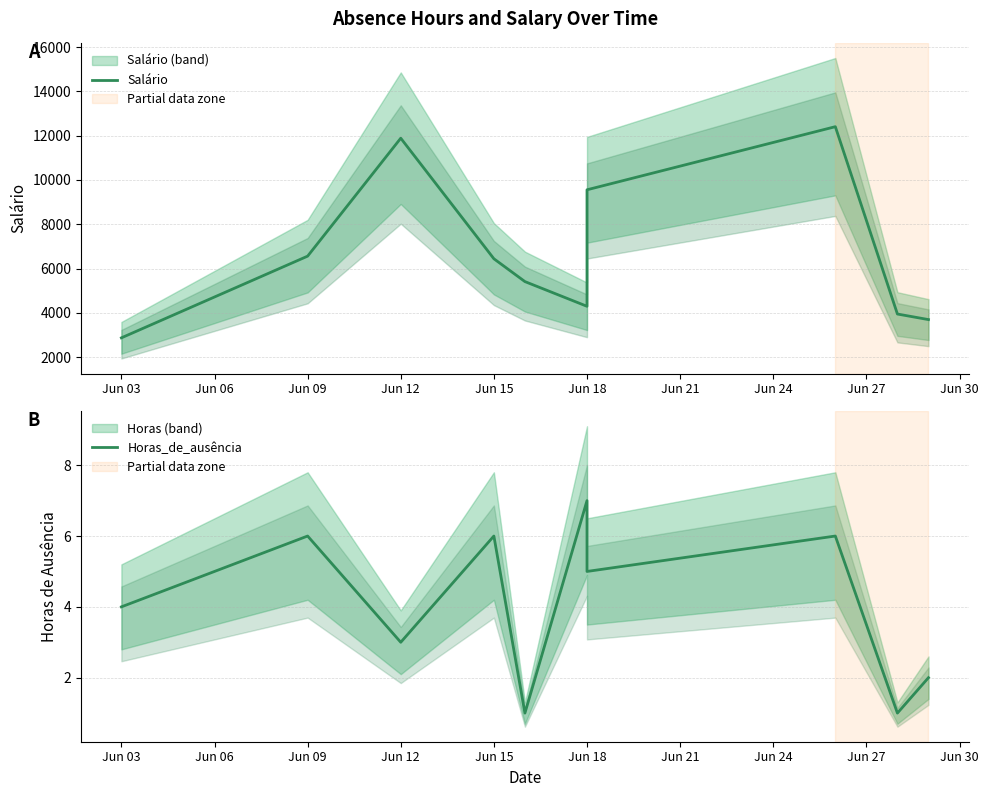

How many values in the Horas_de_ausência series exceed 5?

4